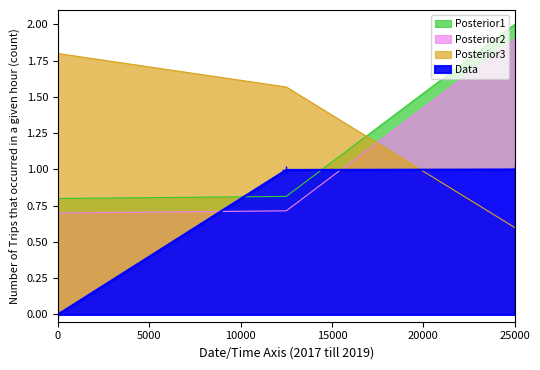

What is the value of the Posterior1 point at the 1st from the left?

0.8